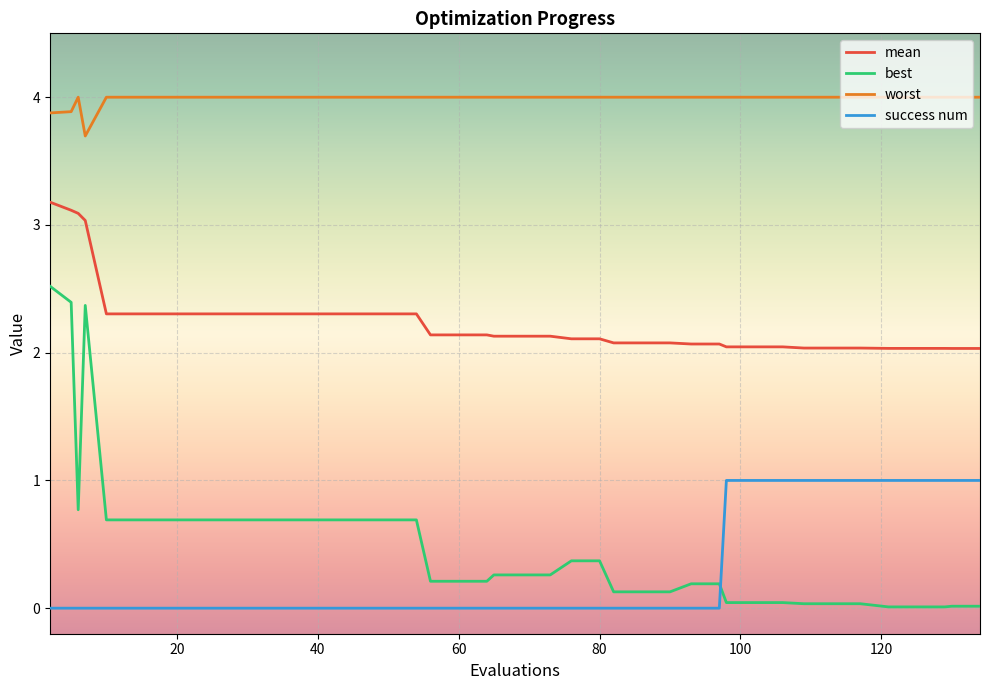

True or false: best and mean intersect in this chart.

False